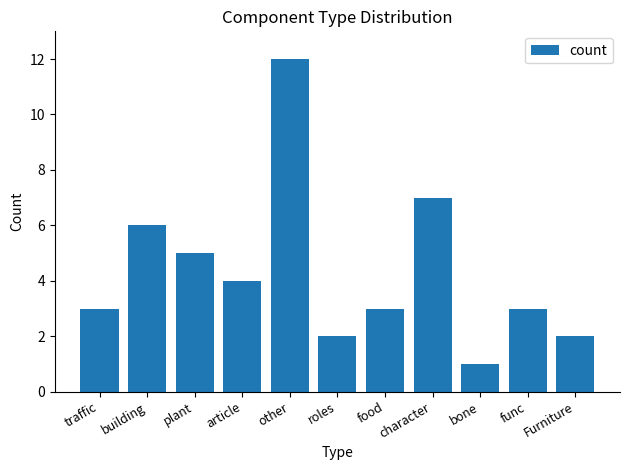

Approximately how many times larger is the value at plant compared to roles?

2.5